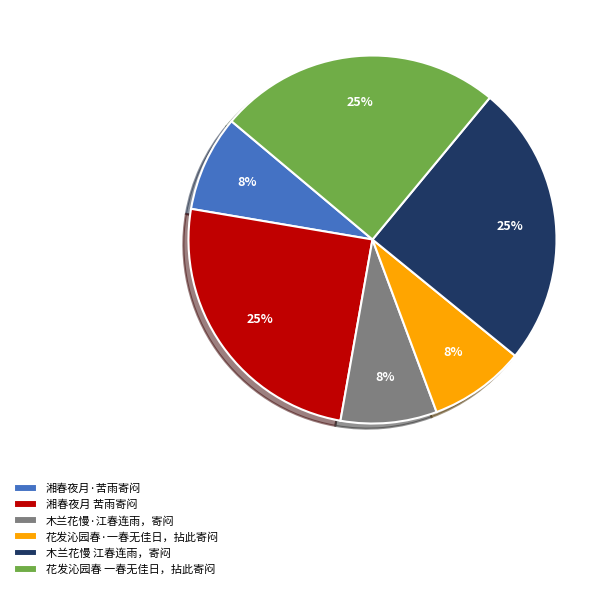

What percentage is the 木兰花慢 江春连雨，寄闷 slice, to the nearest percent?

25%